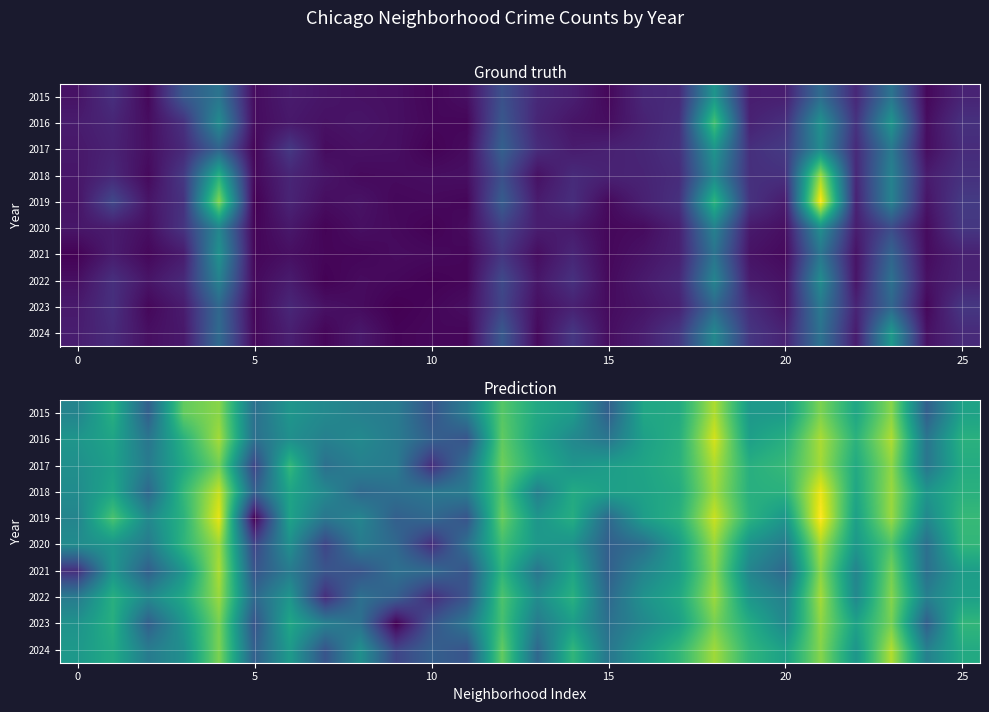

What is the total value across all series at 11?

17.3